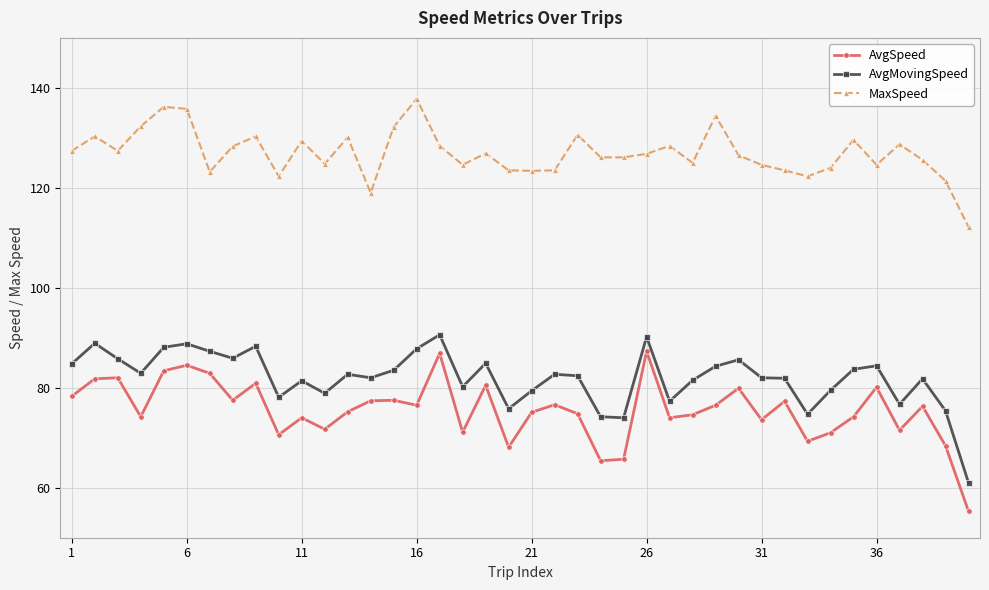

True or false: AvgSpeed and AvgMovingSpeed cross at least once.

False